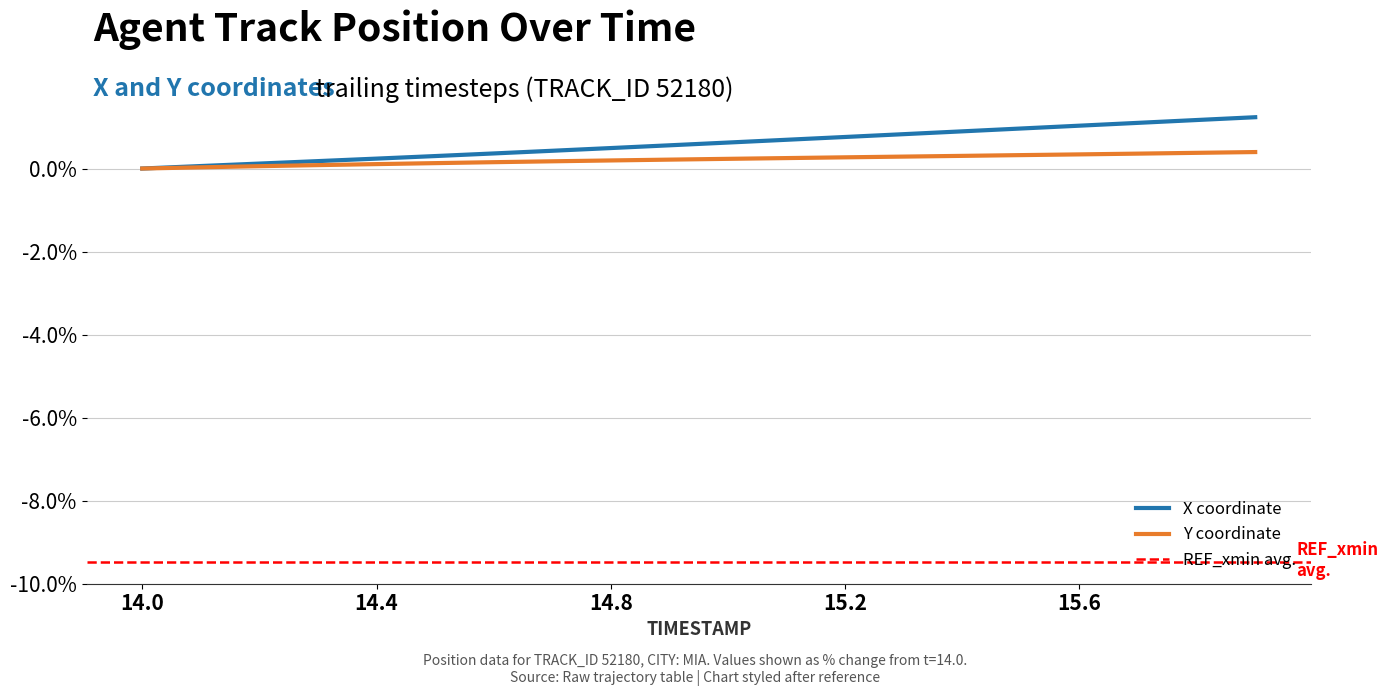

Reading left to right, list all the values displayed in this chart.

X: 14.0=0.0	14.1=0.1	14.2=0.1	14.3=0.2	14.4=0.2	14.5=0.3	14.6=0.4	14.7=0.4	14.8=0.5	14.9=0.6	15.0=0.6	15.1=0.7	15.2=0.8	15.3=0.8	15.4=0.9	15.5=1.0	15.6=1.0	15.7=1.1	15.8=1.2	15.9=1.2
Y: 14.0=0.0	14.1=0.0	14.2=0.1	14.3=0.1	14.4=0.1	14.5=0.1	14.6=0.2	14.7=0.2	14.8=0.2	14.9=0.2	15.0=0.2	15.1=0.3	15.2=0.3	15.3=0.3	15.4=0.3	15.5=0.3	15.6=0.3	15.7=0.4	15.8=0.4	15.9=0.4